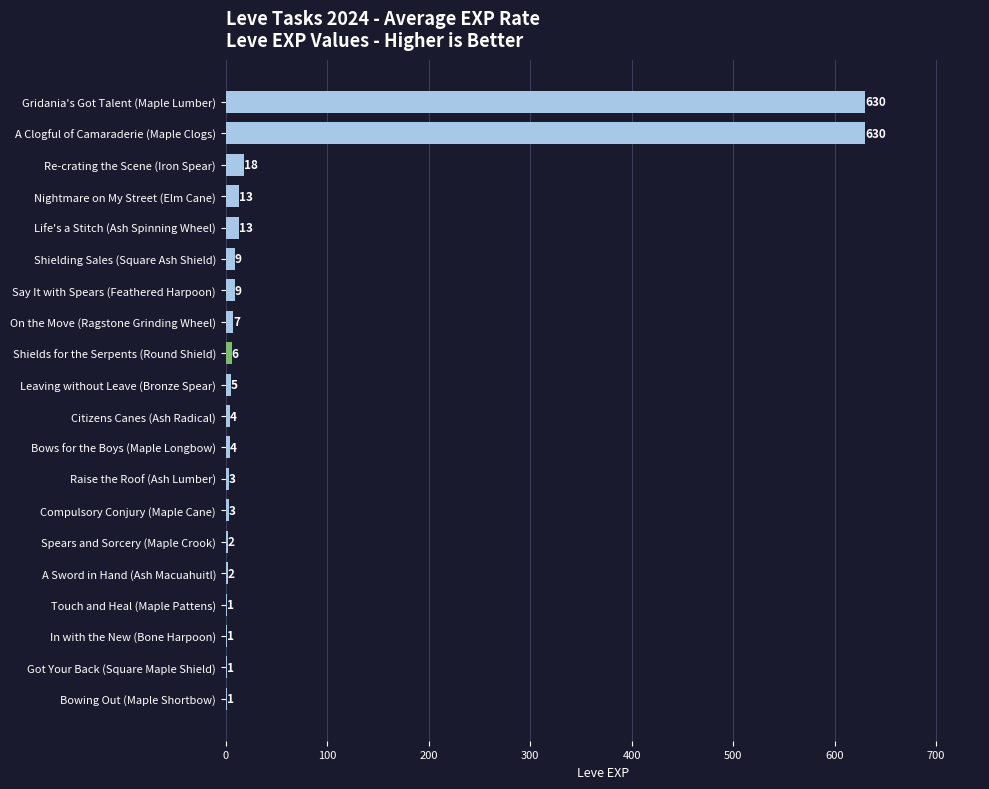

Is it true that the value at Re-crating the Scene (Iron Spear) is 18?

True